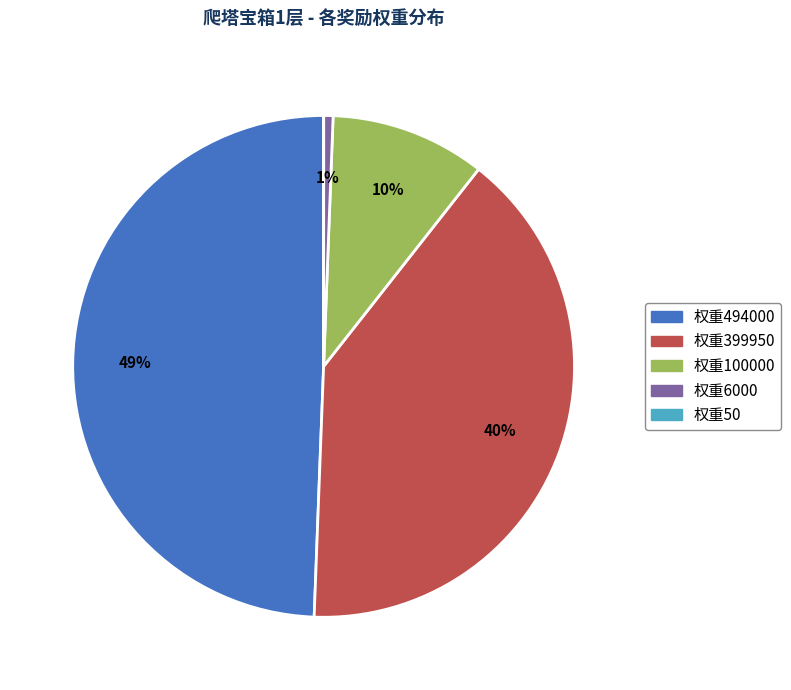

To the nearest percent, what is the combined percentage of 权重494000 and 权重6000?

50%